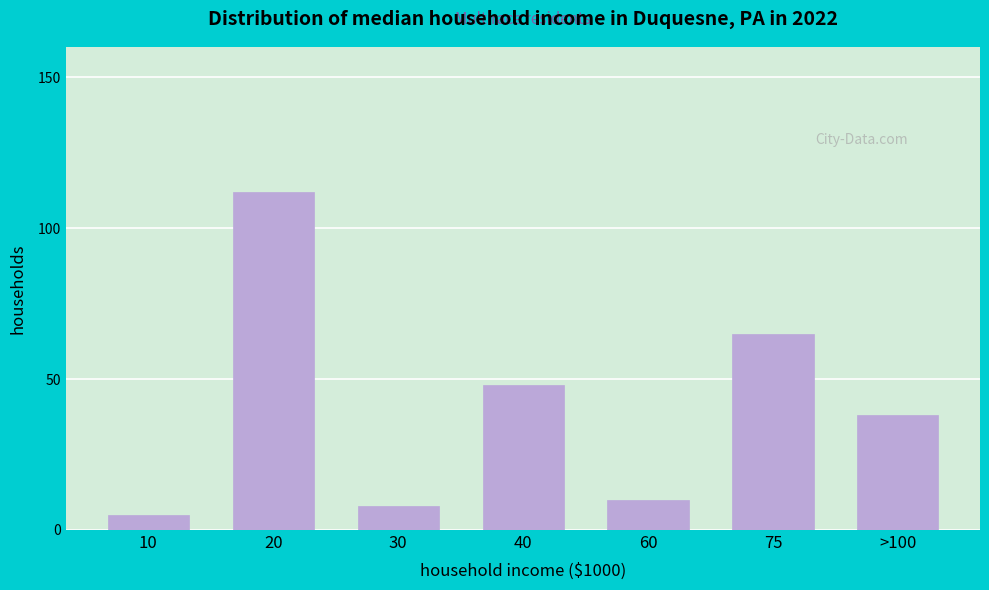

Reading right to left, transcribe all the data shown in this chart.

>100=38	75=65	60=10	40=48	30=8	20=112	10=5